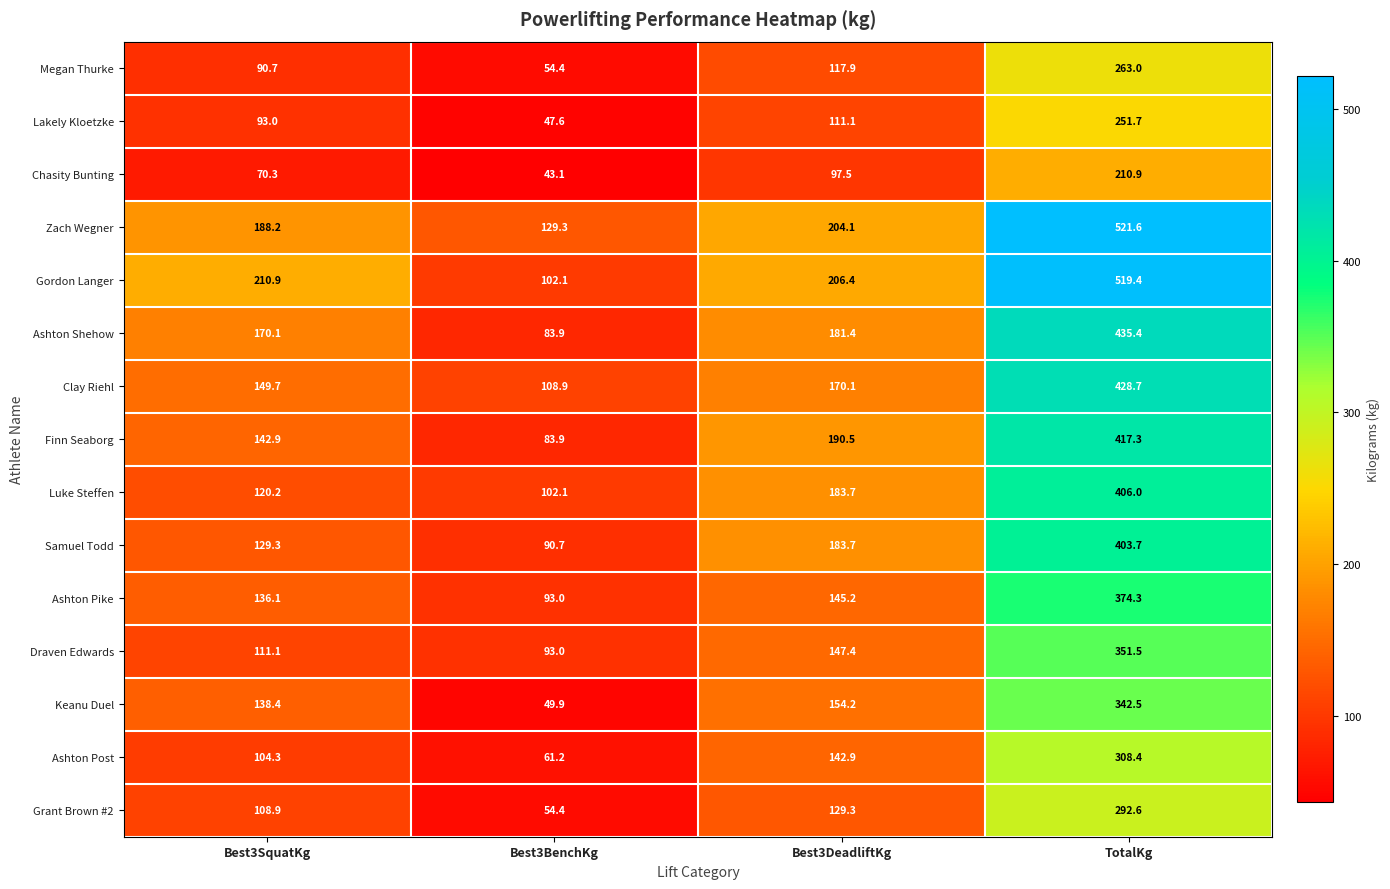

Rank the series by their maximum value, from highest to lowest.

Zach Wegner, Gordon Langer, Ashton Shehow, Clay Riehl, Finn Seaborg, Luke Steffen, Samuel Todd, Ashton Pike, Draven Edwards, Keanu Duel, Ashton Post, Grant Brown #2, Megan Thurke, Lakely Kloetzke, Chasity Bunting